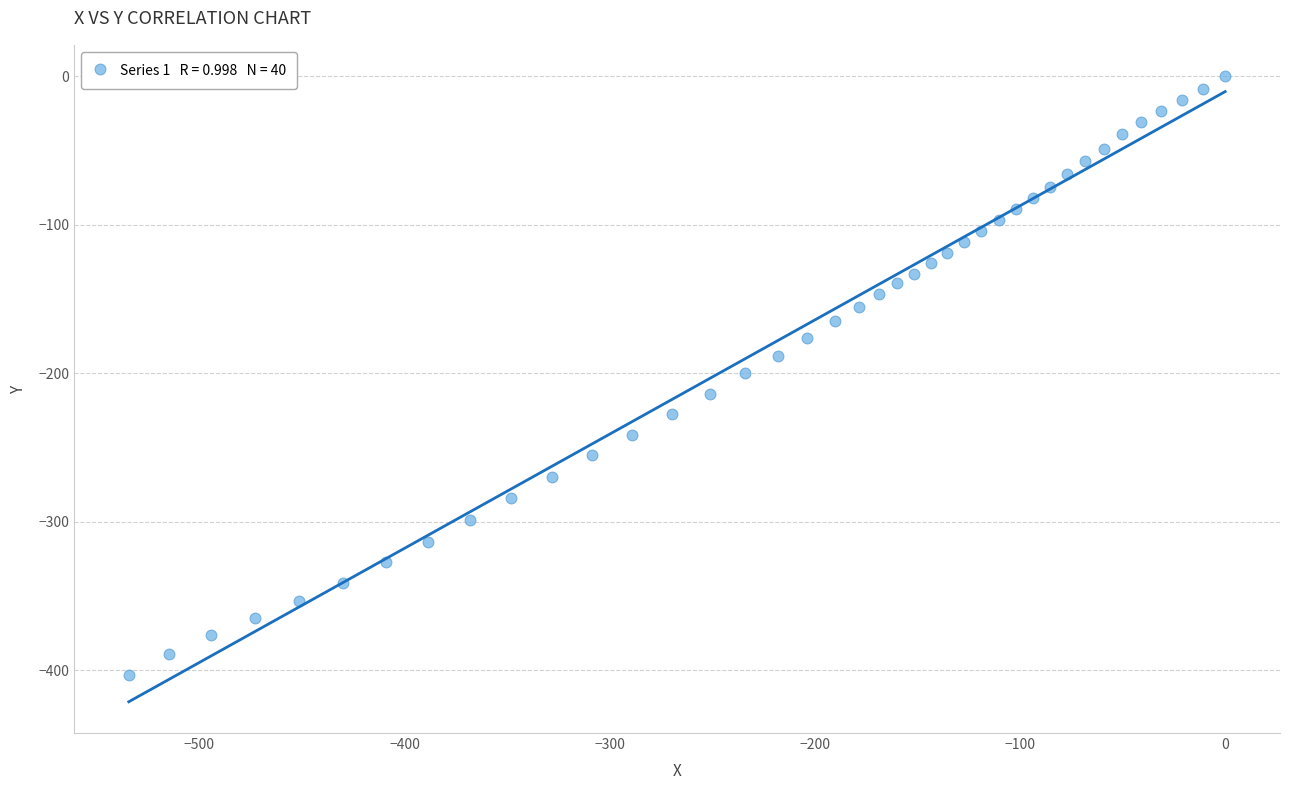

What is the range of Y values (max minus min)?

403.0